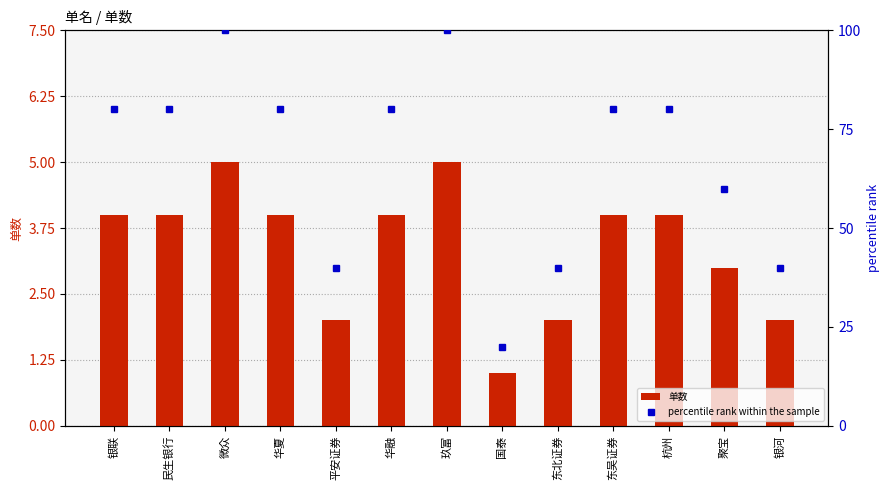

Reading left to right, extract all data points from this chart.

单数: 4	4	5	4	2	4	5	1	2	4	4	3	2
percentile rank within the sample: 80	80	100	80	40	80	100	20	40	80	80	60	40